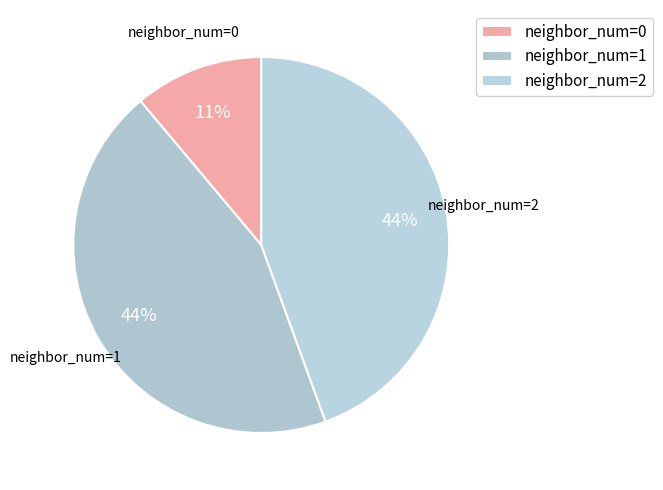

Is there any slice that represents more than half of the pie?

No